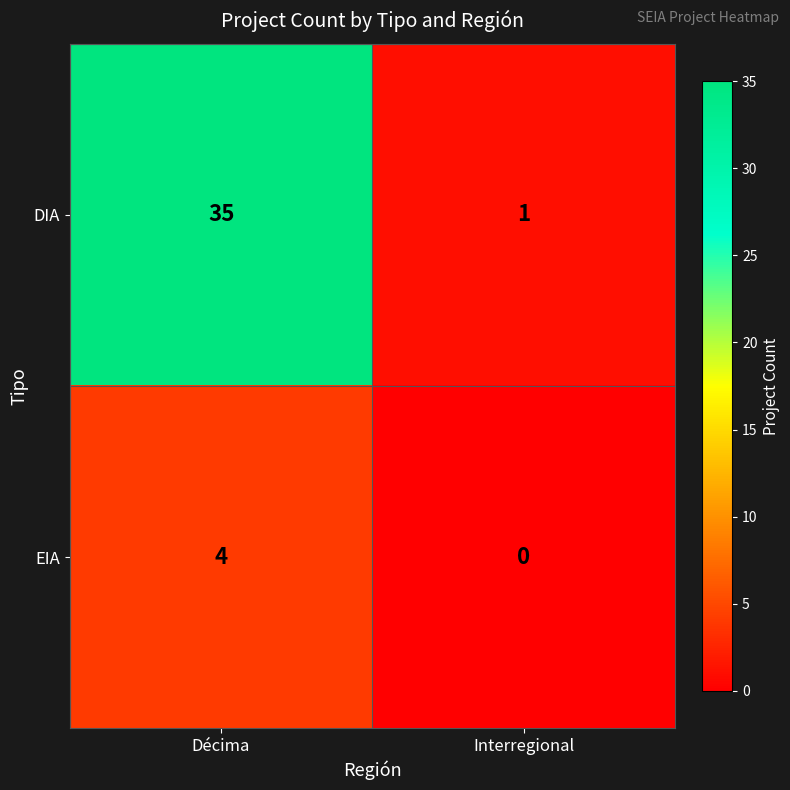

Count the number of categories in the chart.

2